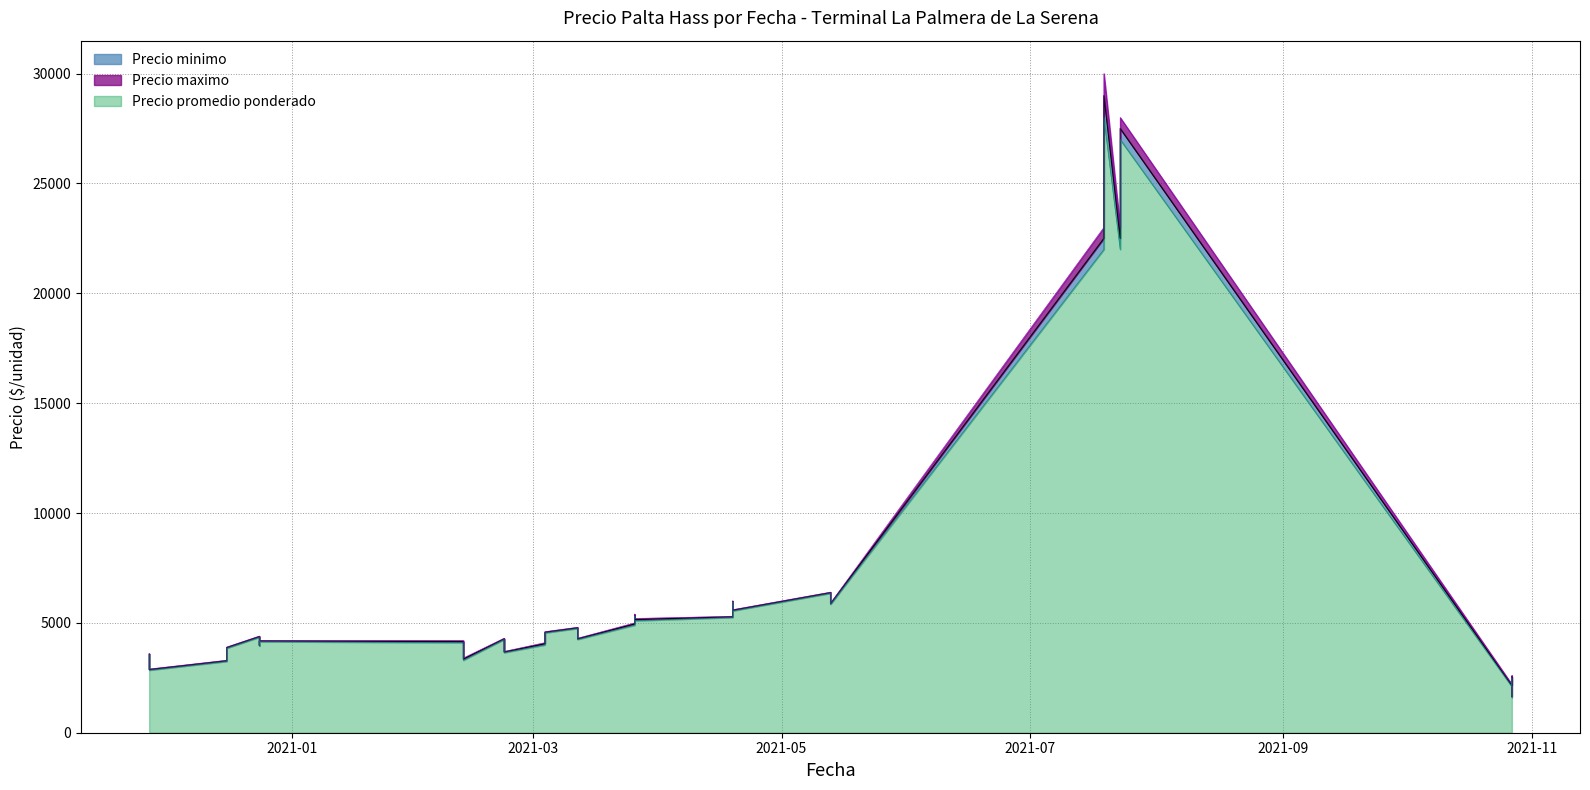

What is the difference between the second highest and minimum values in the Precio maximo series?

26300